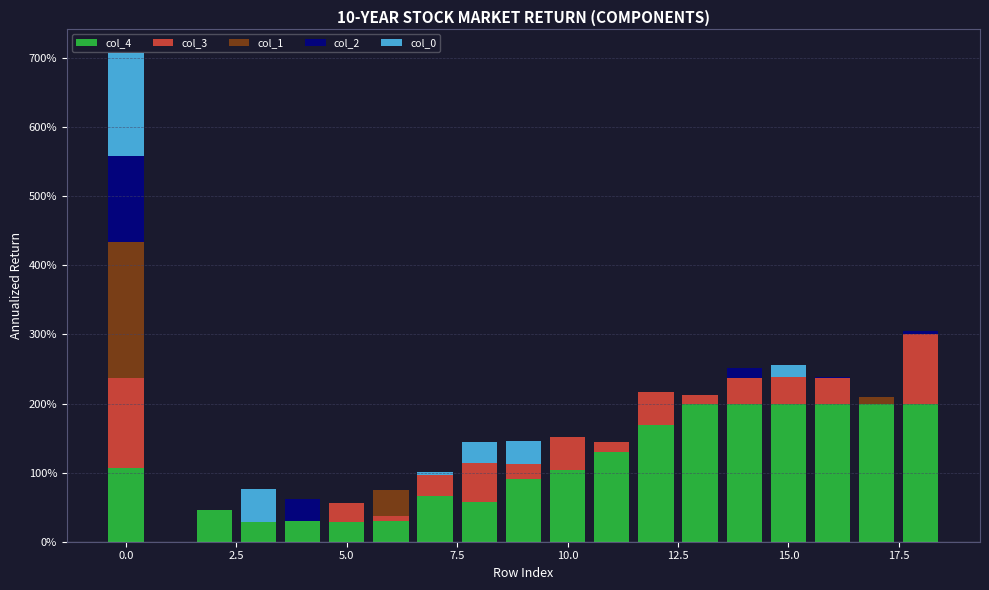

What is the maximum value for col_4?

2.0